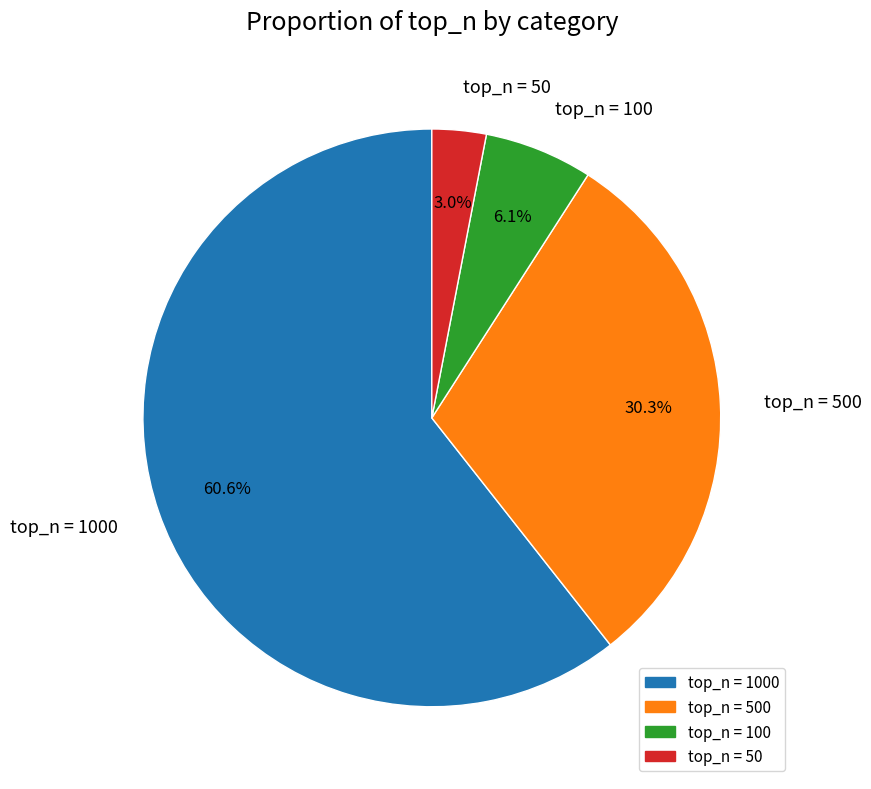

Combined, what portion of the pie is top_n = 50 and top_n = 500?

33.3%